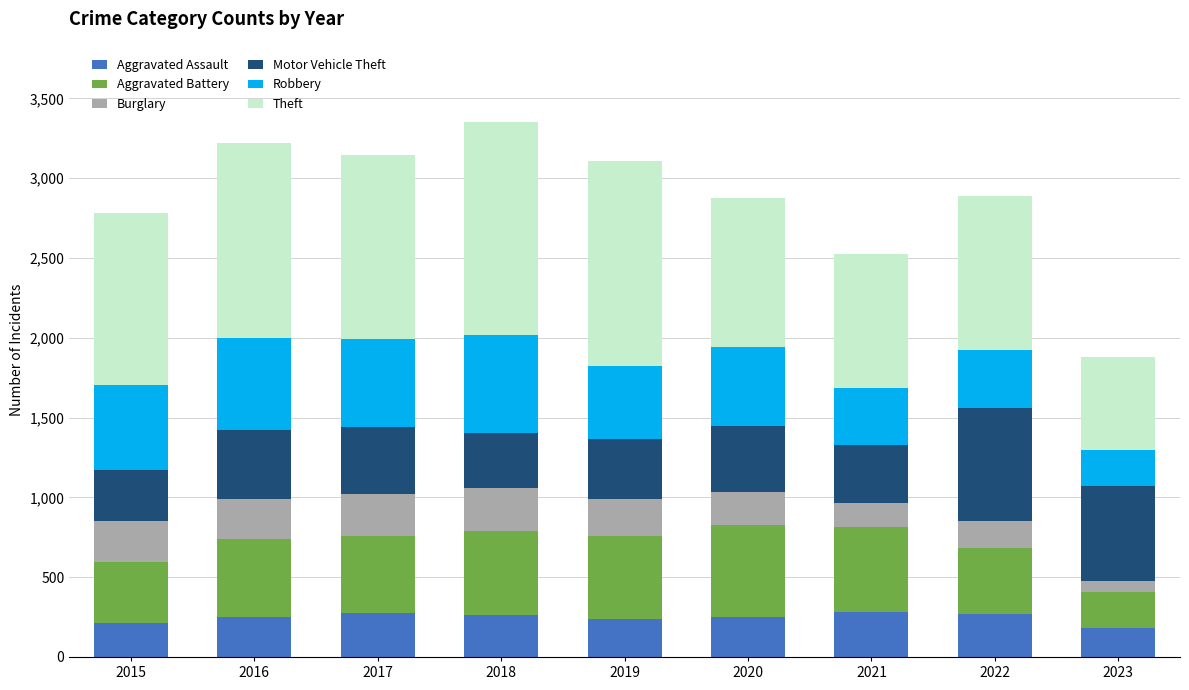

What is the total value across all series at 2019?

3109